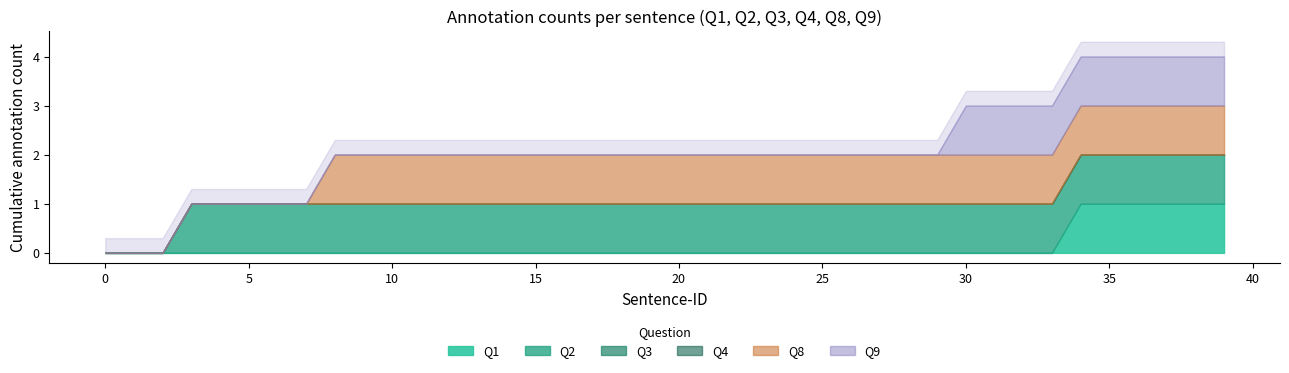

Rank the series at 0 from lowest to highest value.

Q1, Q2, Q3, Q4, Q8, Q9